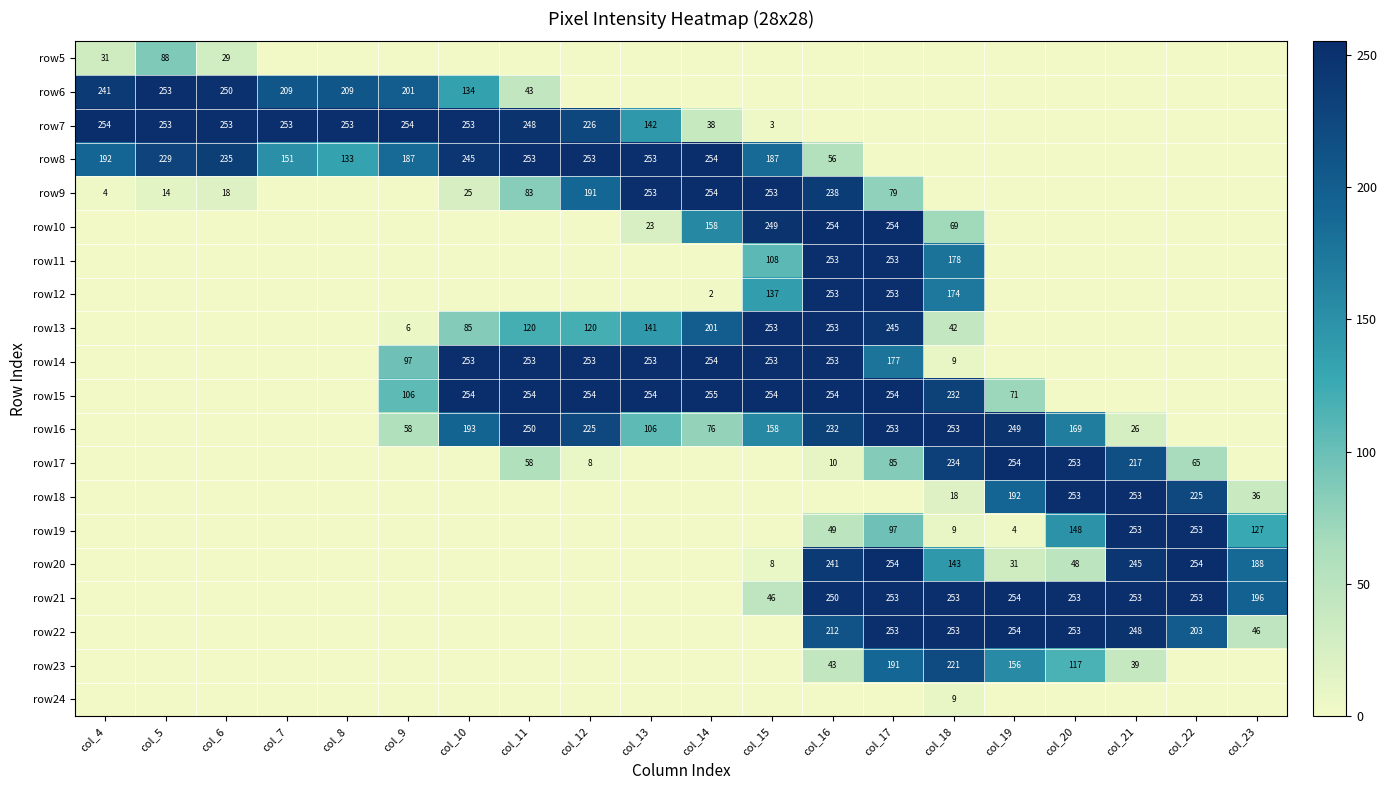

Is it true that row14 equals 253 at col_13?

True